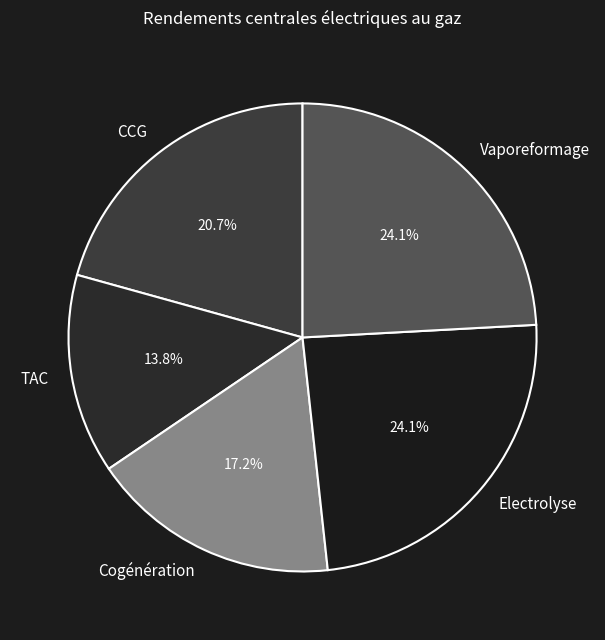

How much of the chart is everything except Vaporeformage?

75.9%